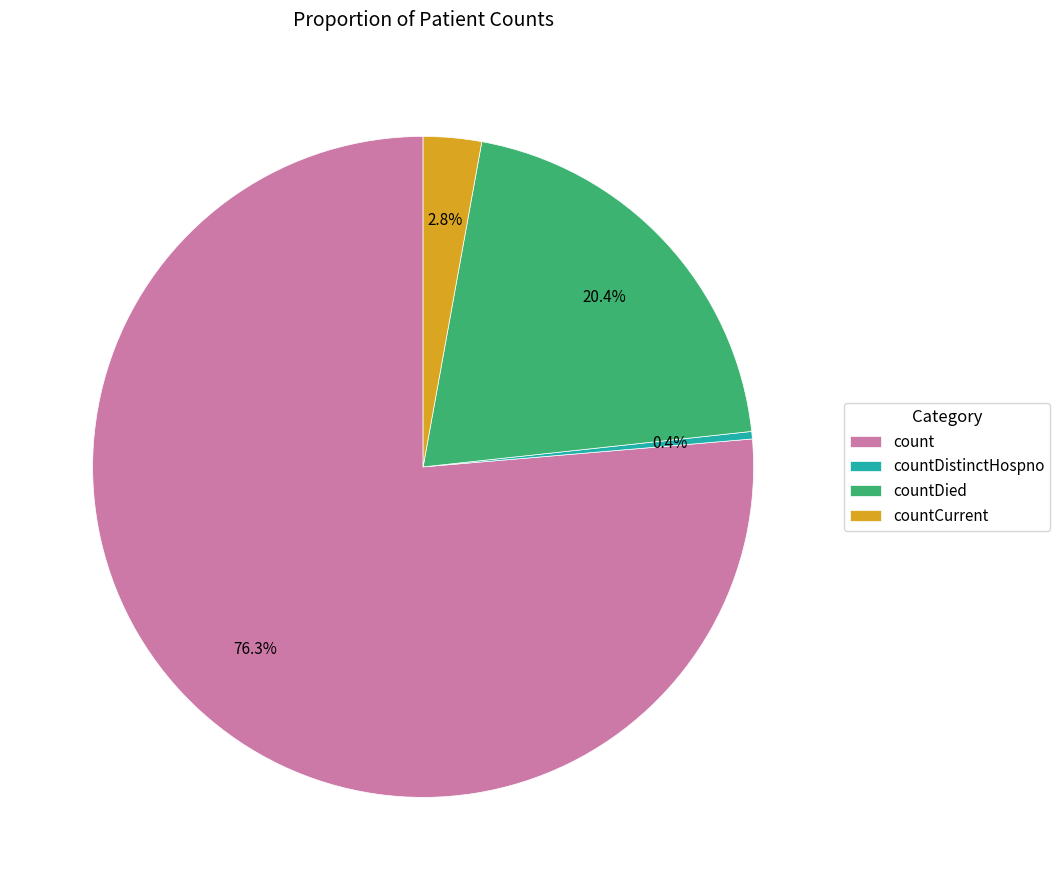

Which slice is the smallest?

countDistinctHospno